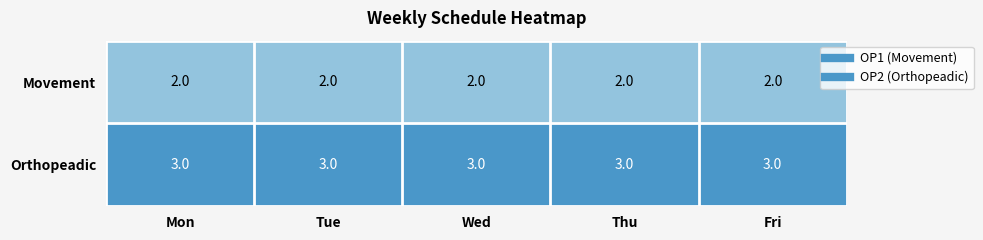

What is the greatest value displayed?

3